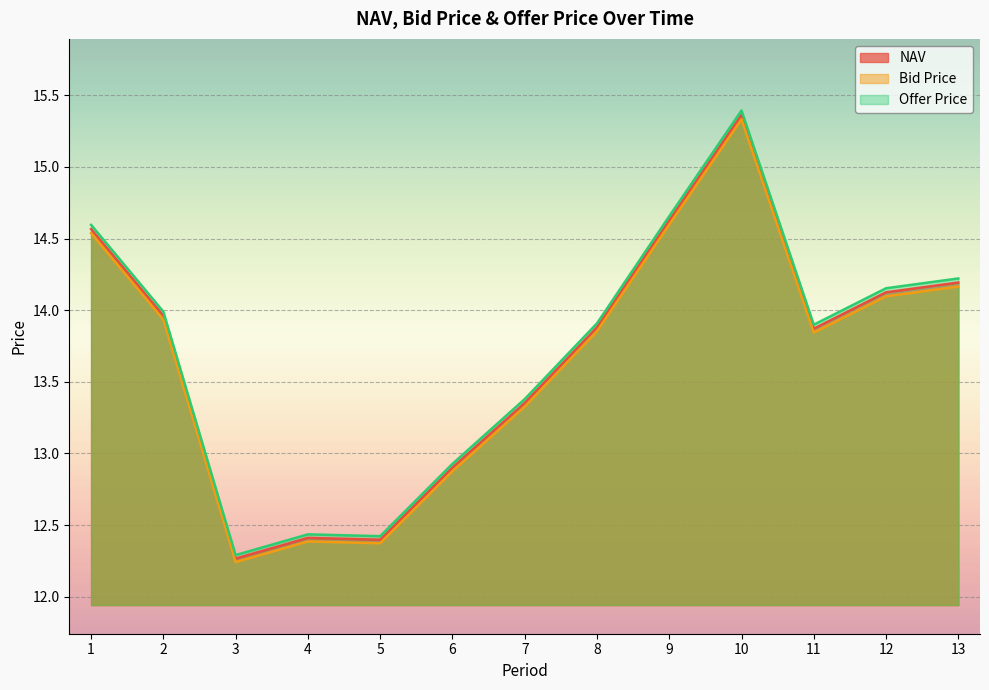

Where is Offer Price nearest to the value 13?

6